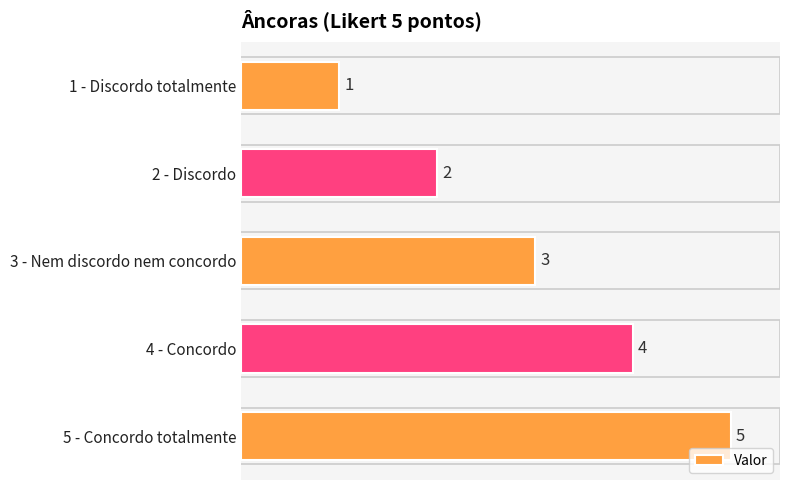

List the labels in order of value, largest first.

5 - Concordo totalmente, 4 - Concordo, 3 - Nem discordo nem concordo, 2 - Discordo, 1 - Discordo totalmente